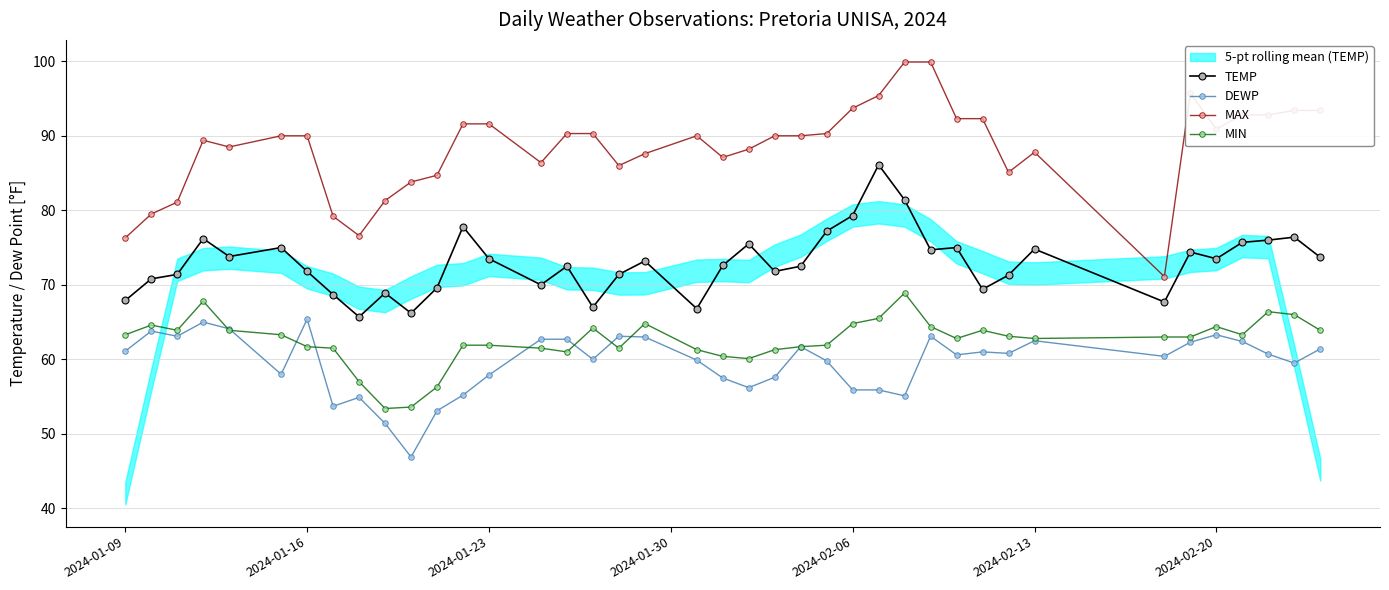

What is the maximum value for DEWP?

65.4